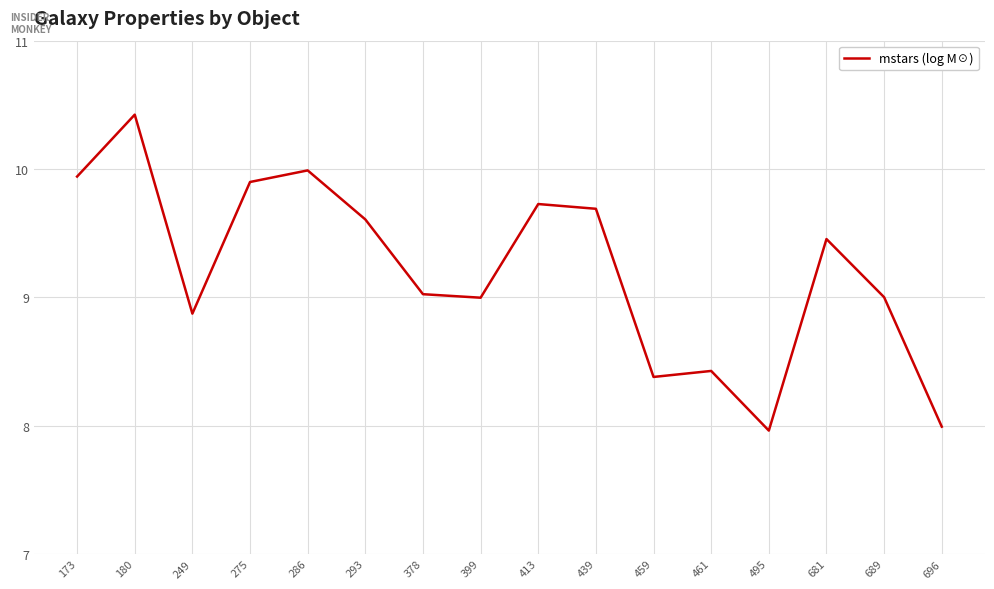

What is the change in value from 249 to 413?

+0.9